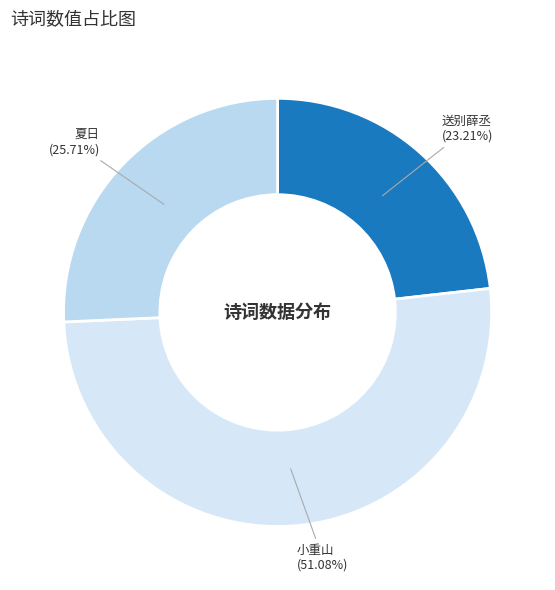

Count the number of slices in the pie.

3